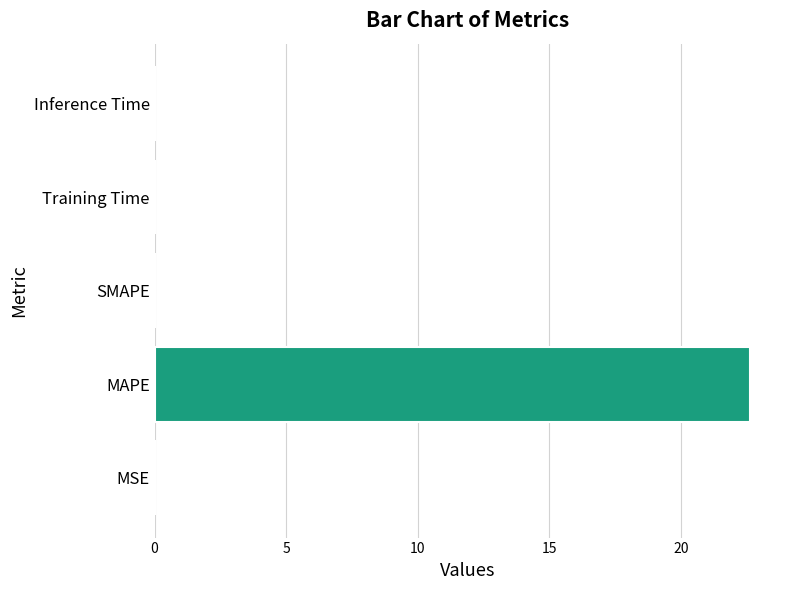

True or false: the data shows 0.0 at MSE.

True